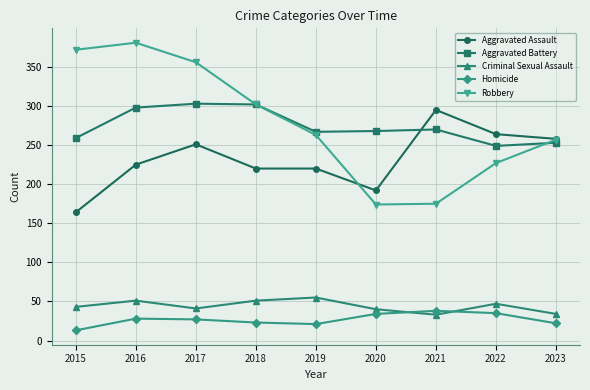

Which series changed the most between 2016 and 2018?

Robbery